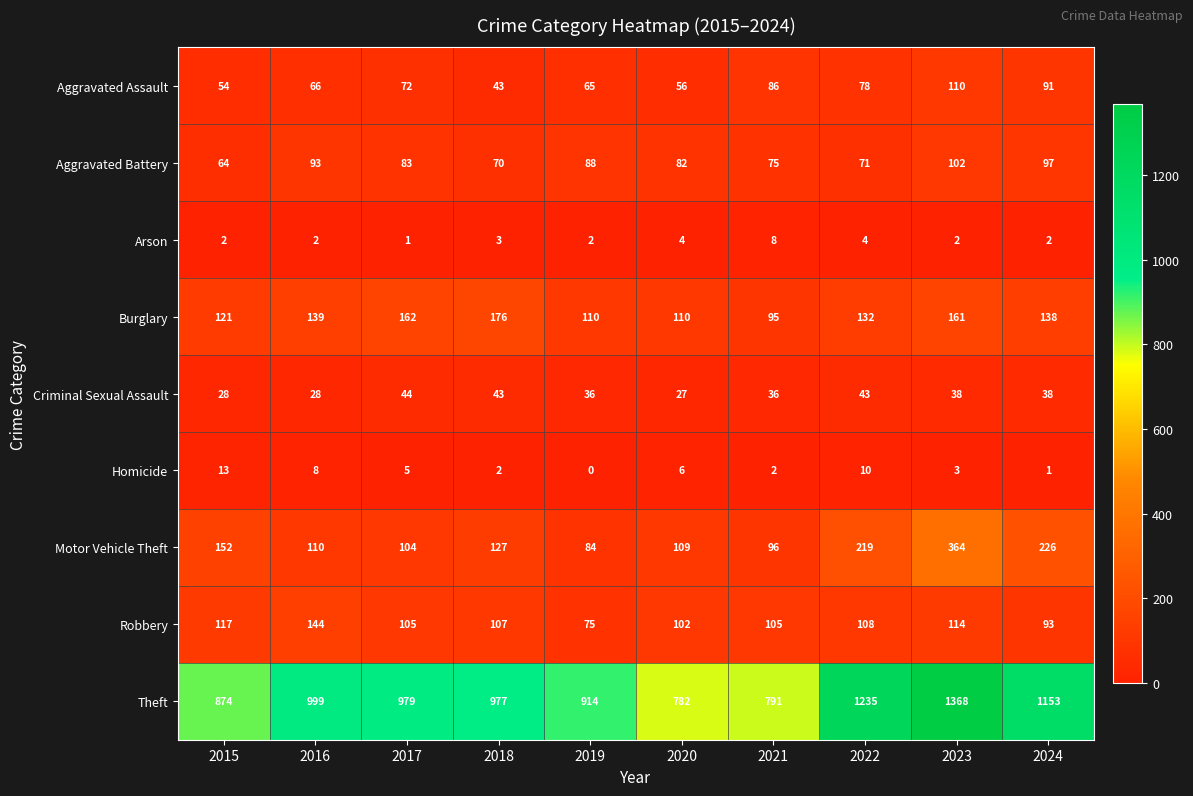

List the series in order of their peak value, highest first.

Theft, Motor Vehicle Theft, Burglary, Robbery, Aggravated Assault, Aggravated Battery, Criminal Sexual Assault, Homicide, Arson